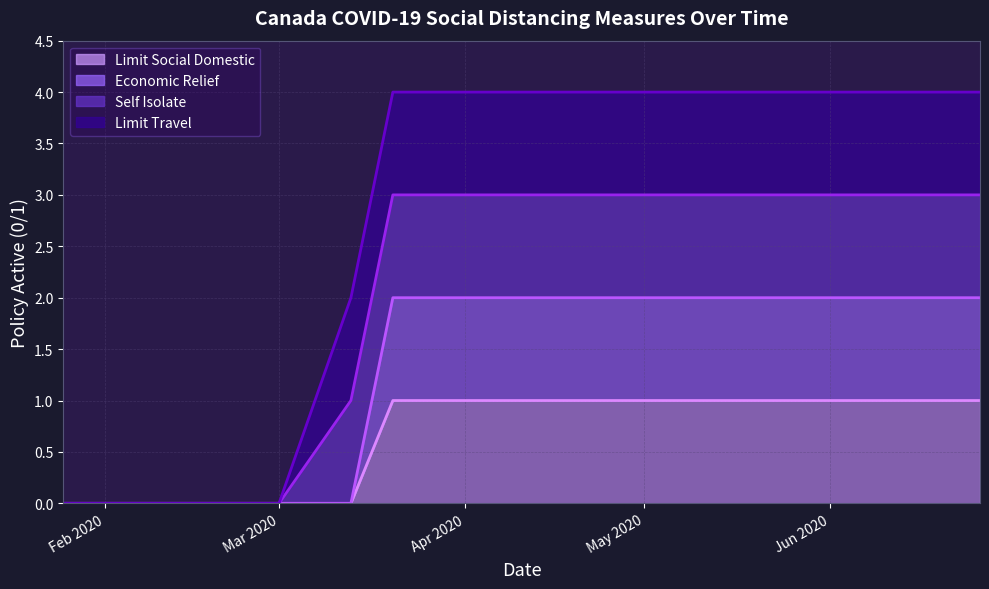

Does the chart display data point markers on the line(s)?

No